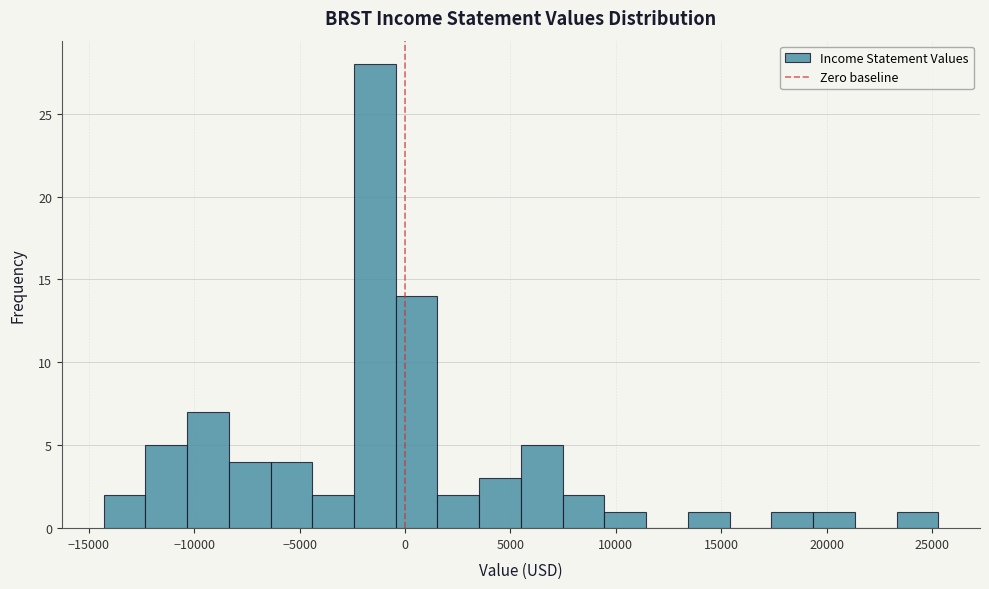

Around what value on the x-axis is the tallest bar? Give the approximate position of its centre, as read against the axis.

-1500